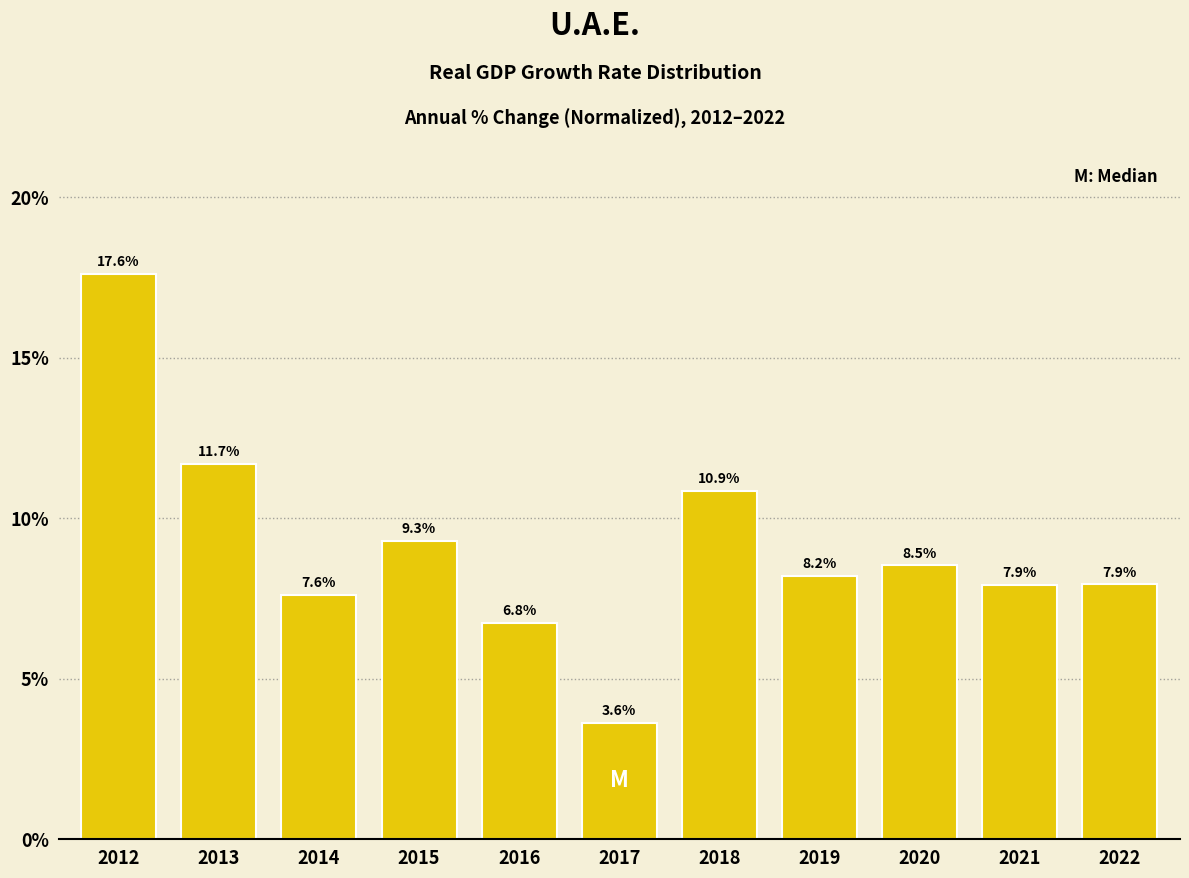

Reading right to left, list all the values displayed in this chart.

7.9	7.9	8.5	8.2	10.9	3.6	6.8	9.3	7.6	11.7	17.6